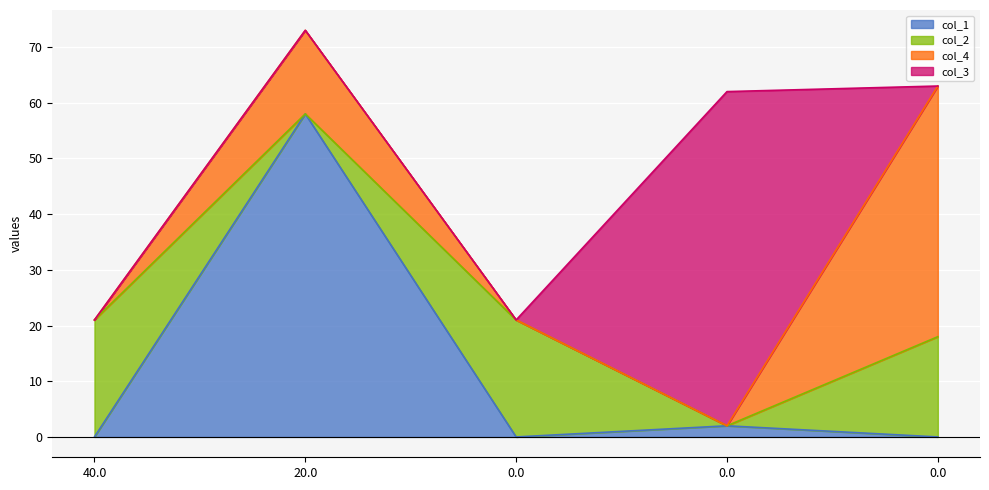

What is the total value across all series at 40.0?

21